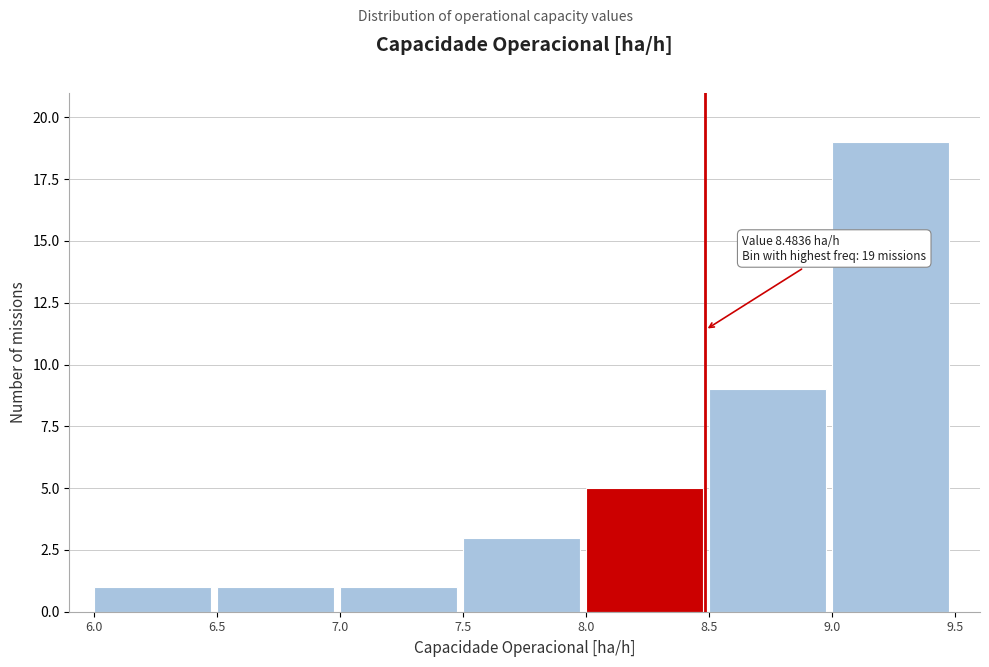

Over which range of the x-axis is the bar tallest?

9.0 to 9.5